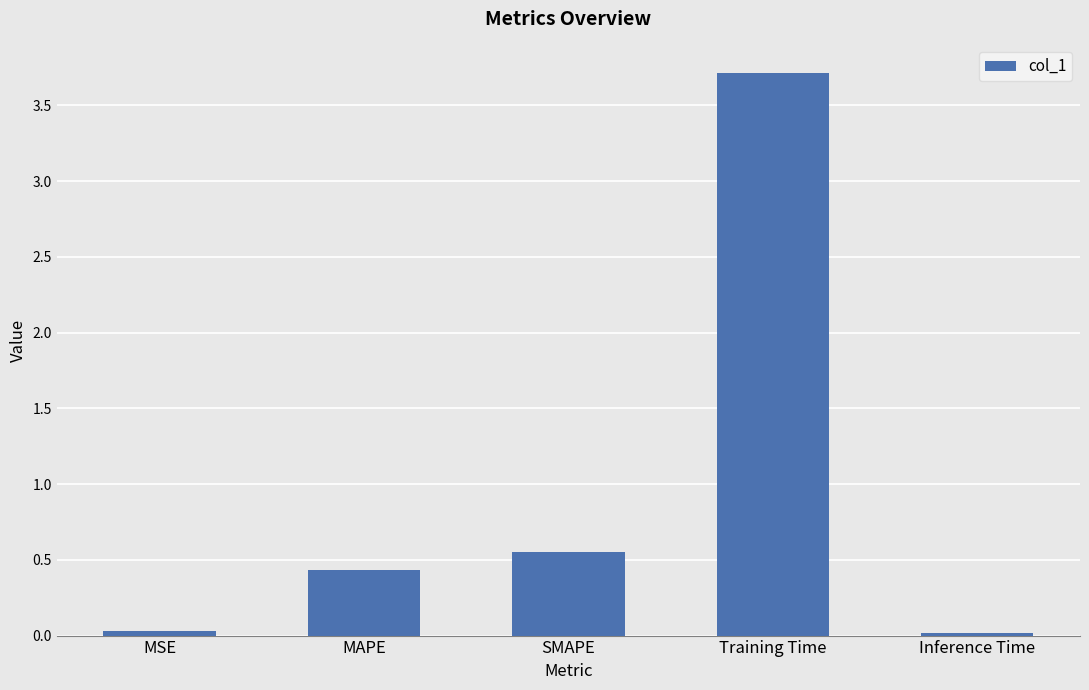

What is the label of the 5th bar from the right?

MSE